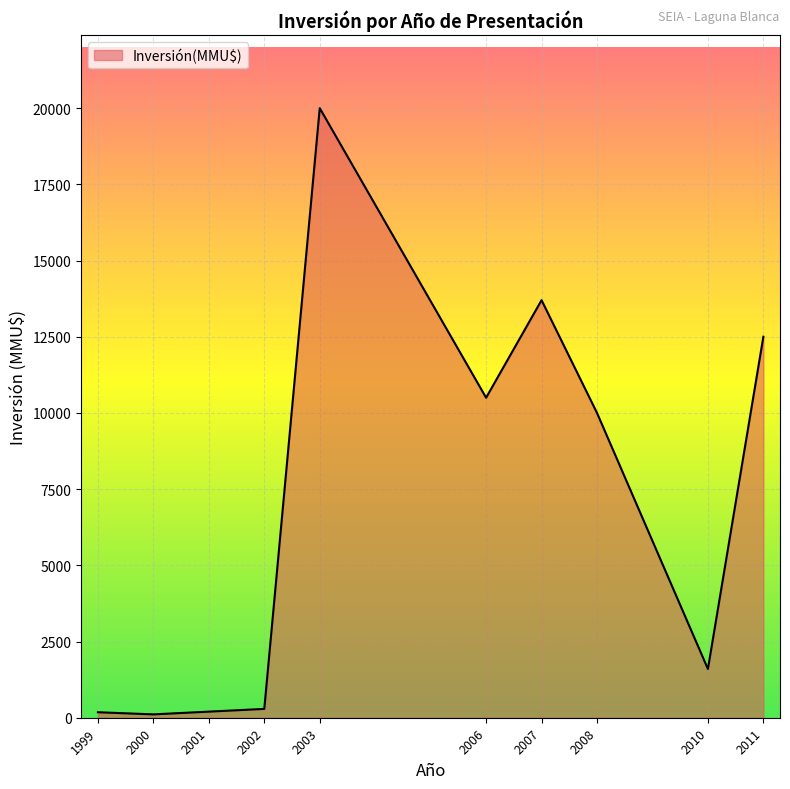

The chart shows a value of 14299 at 2008. True or false?

False